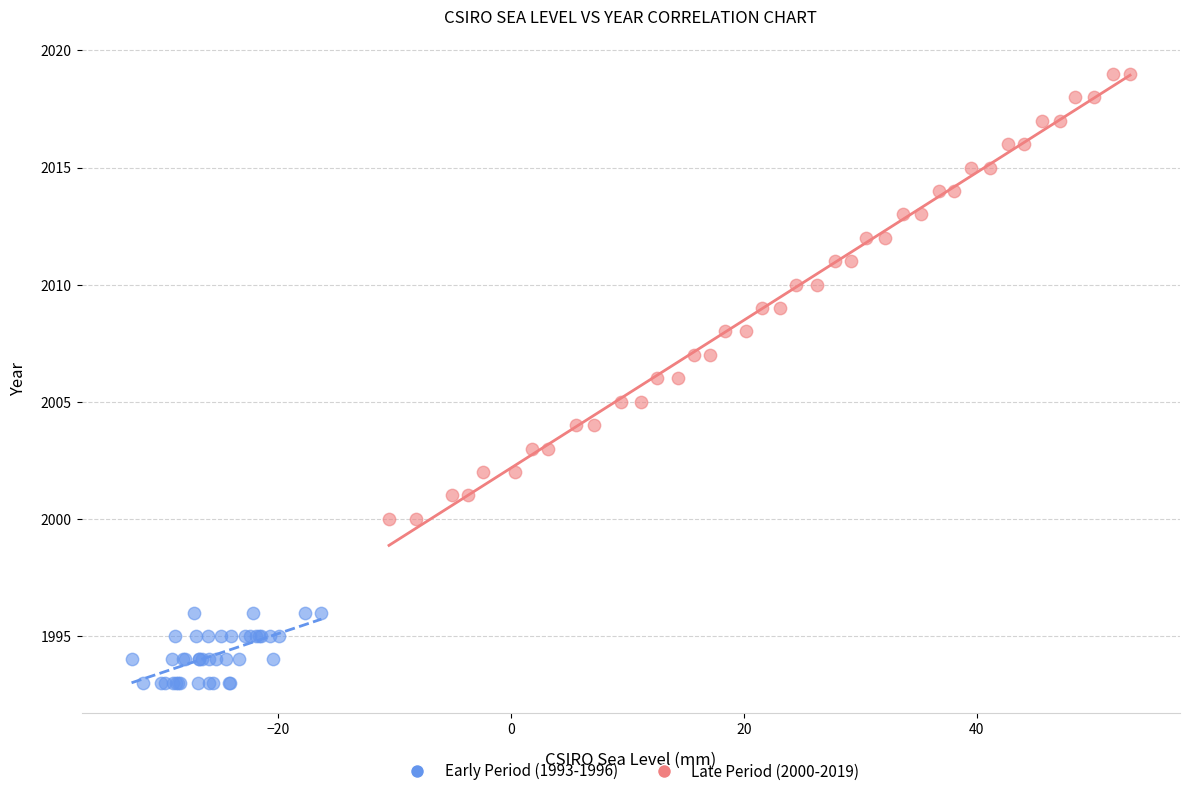

Which series reaches the minimum Y coordinate?

Early Period (1993-1996)